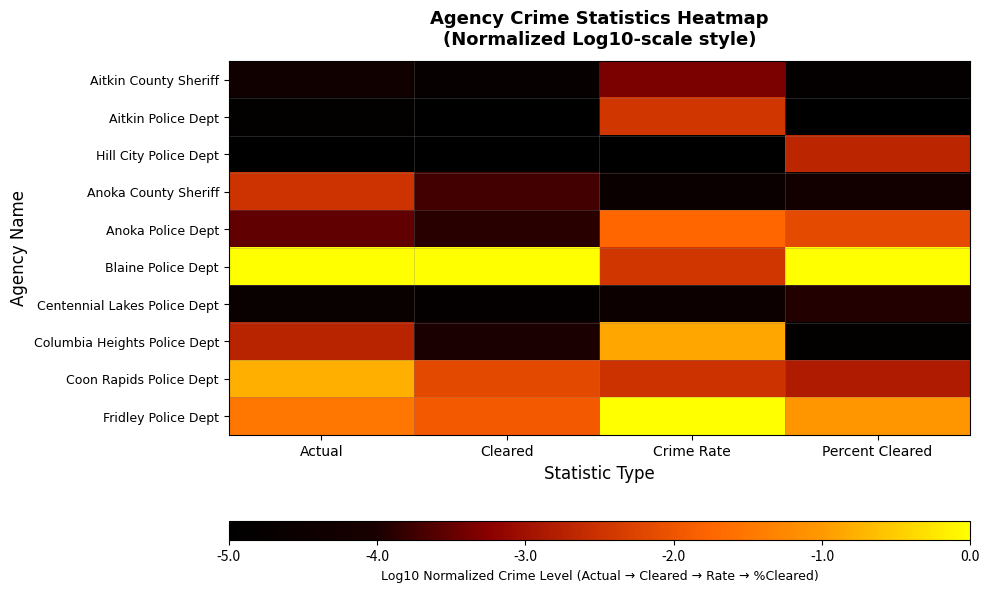

Between Crime Rate and Percent Cleared, which is larger?

Crime Rate